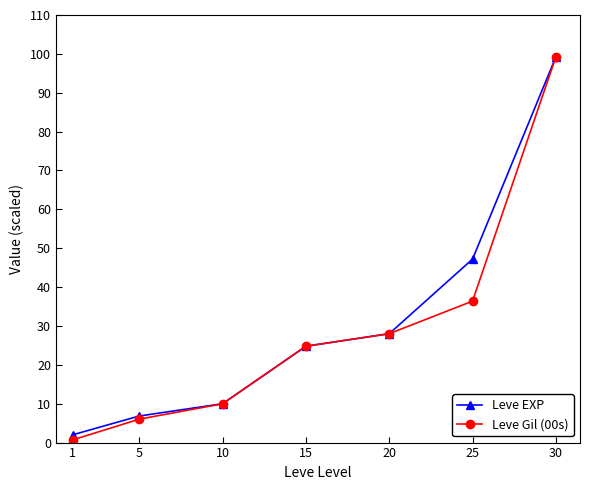

Which series has the largest total across all categories?

Leve EXP